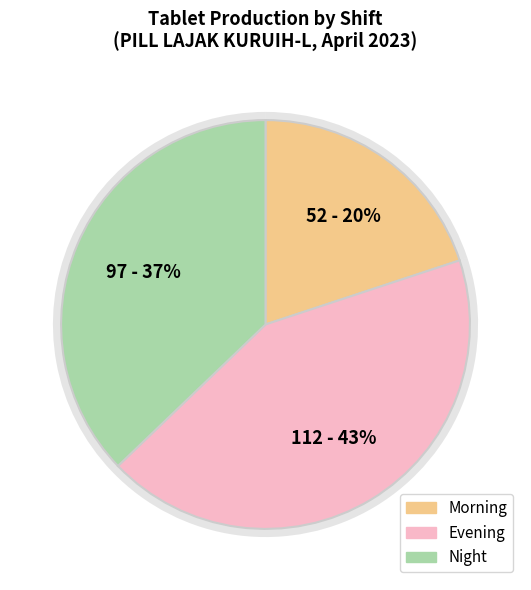

To the nearest percent, what is the difference between the Morning and Night slice percentages?

17%